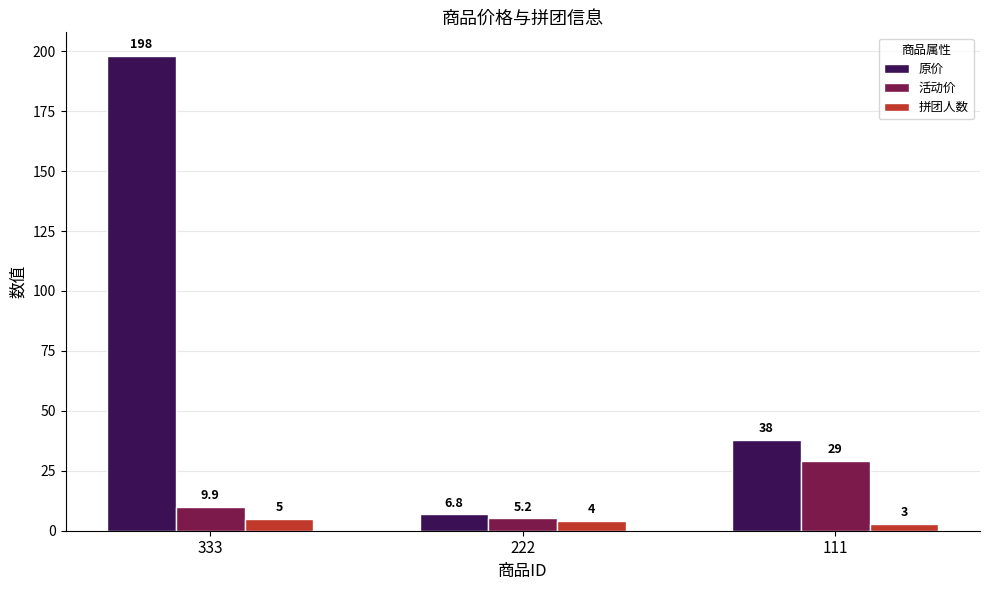

Which category has the lowest value in the 原价 series?

222